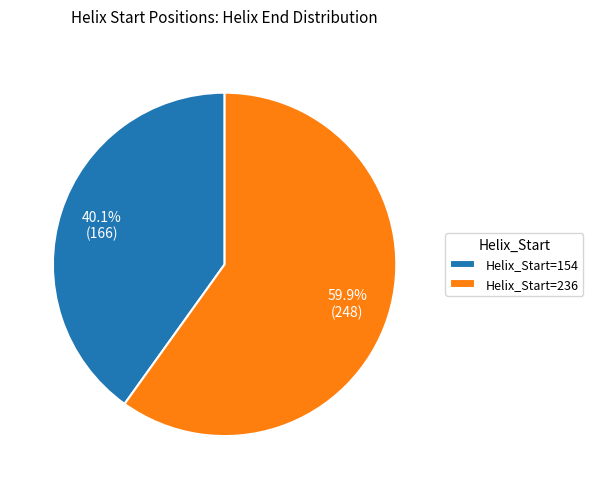

Which slice is the largest?

Helix_Start=236